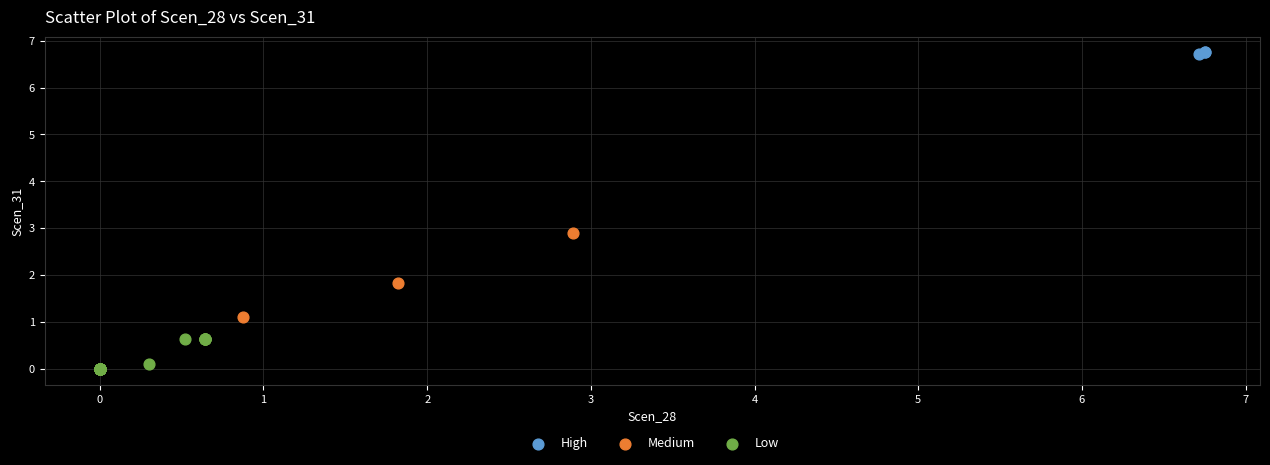

What are all the series names shown in the legend?

High, Medium, Low